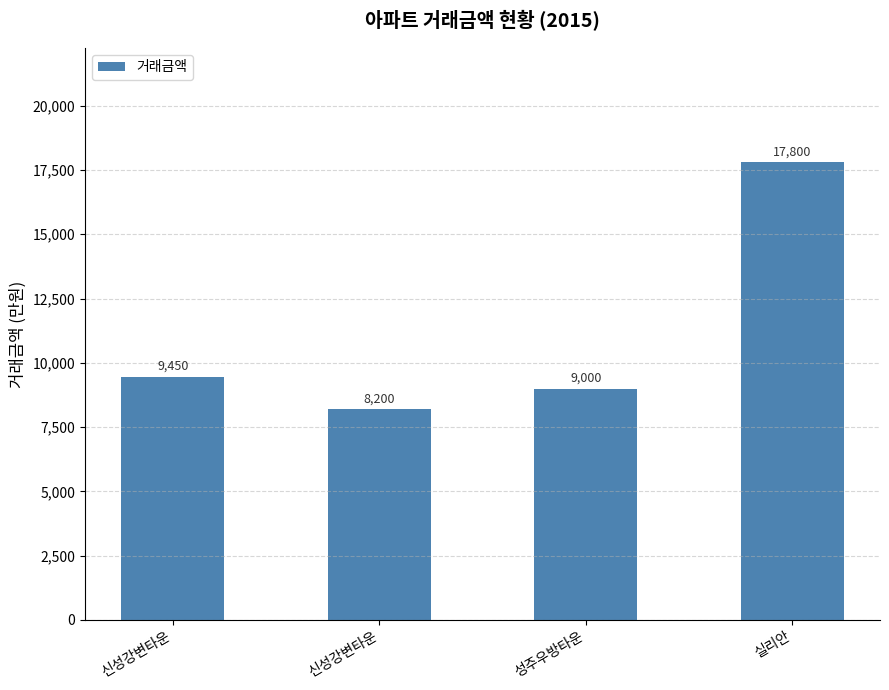

What is the minimum value shown in the chart?

8200